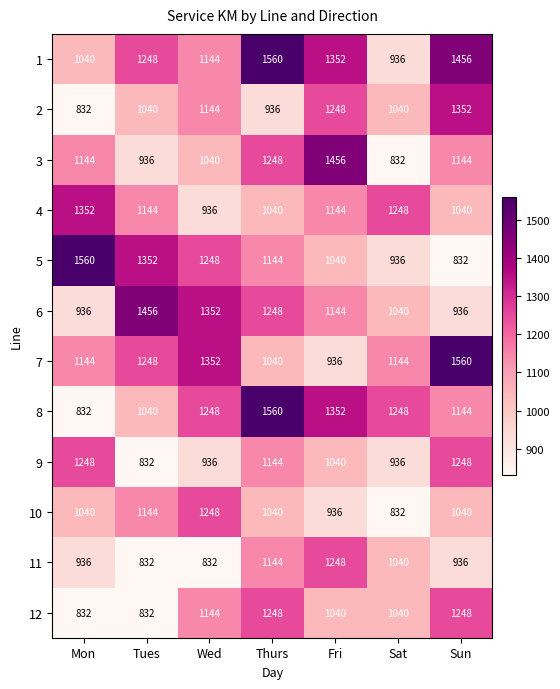

Read the 10 value at Wed.

1248